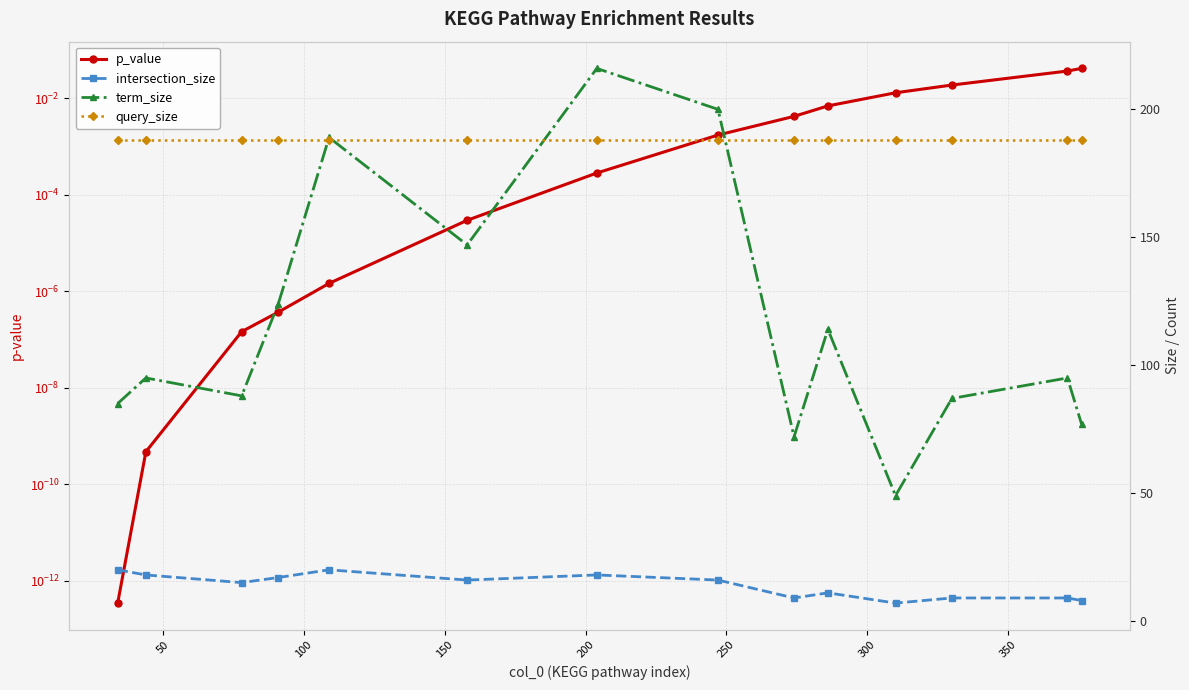

Count the number of categories in the chart.

14